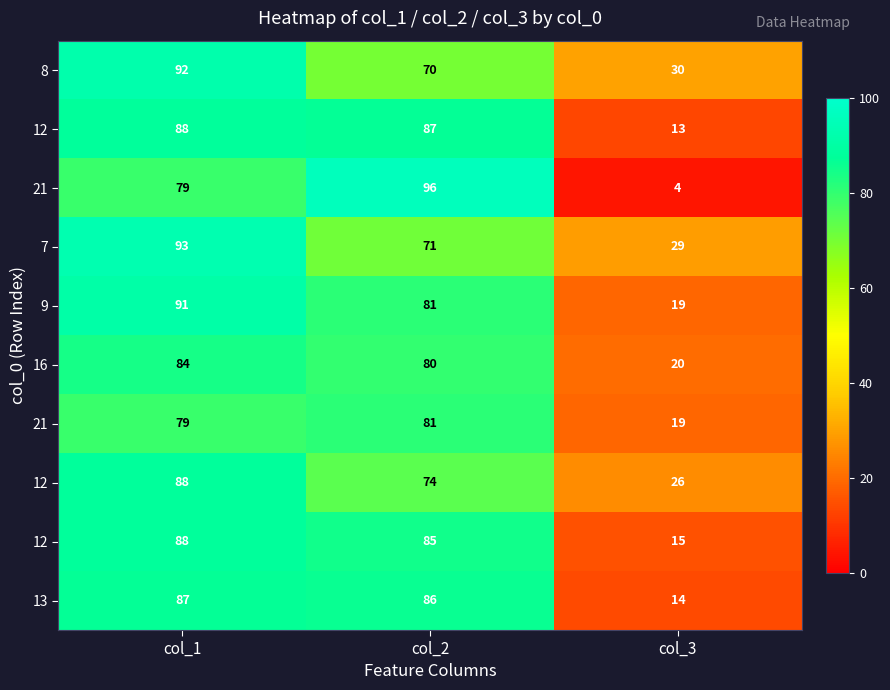

How many distinct data groups are displayed?

10